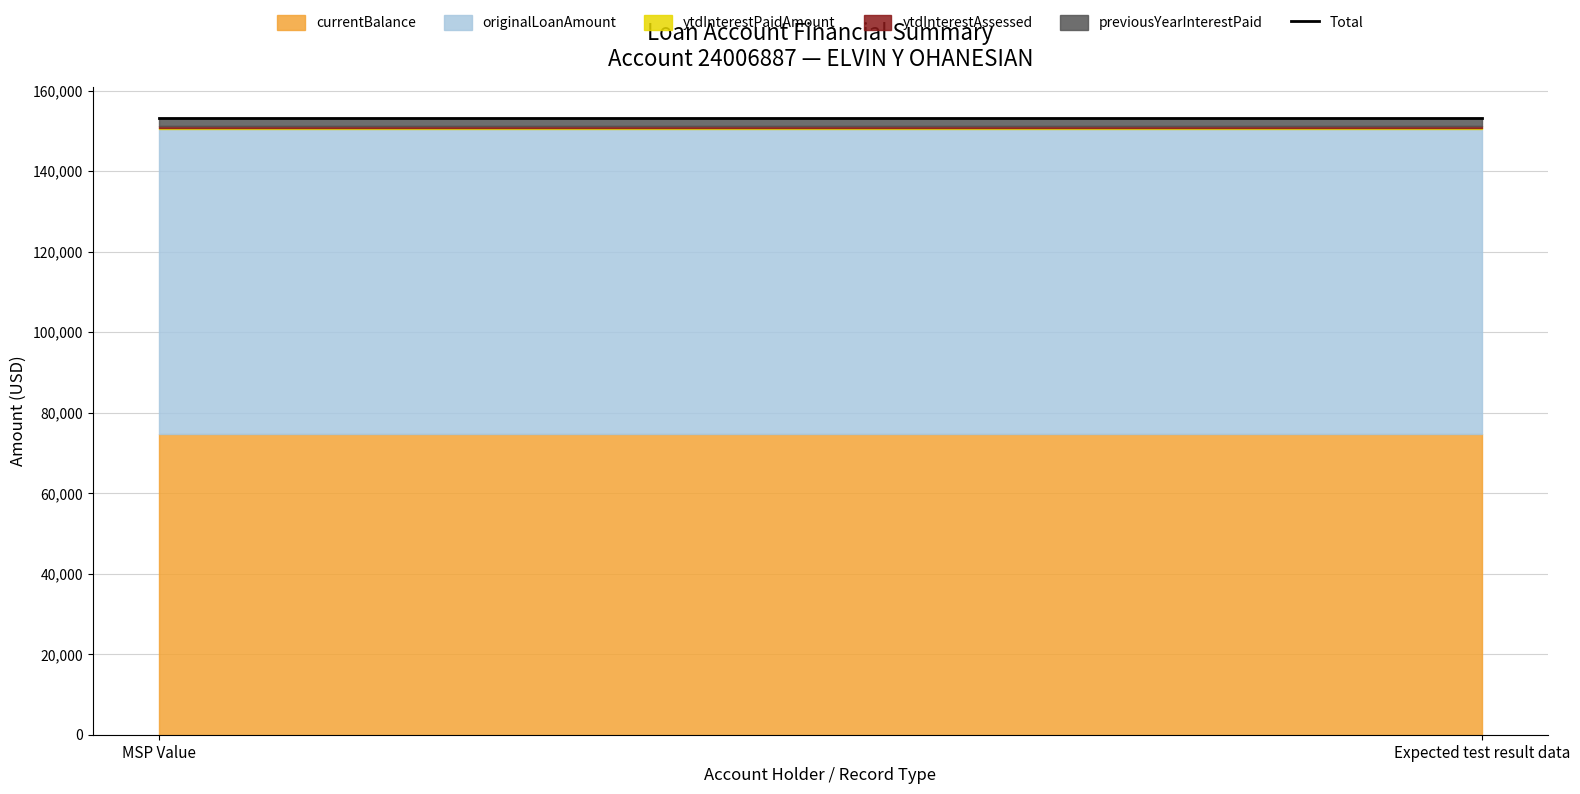

At Expected test result data, list the series in order from largest to smallest.

originalLoanAmount, currentBalance, previousYearInterestPaid, ytdInterestAssessed, ytdInterestPaidAmount